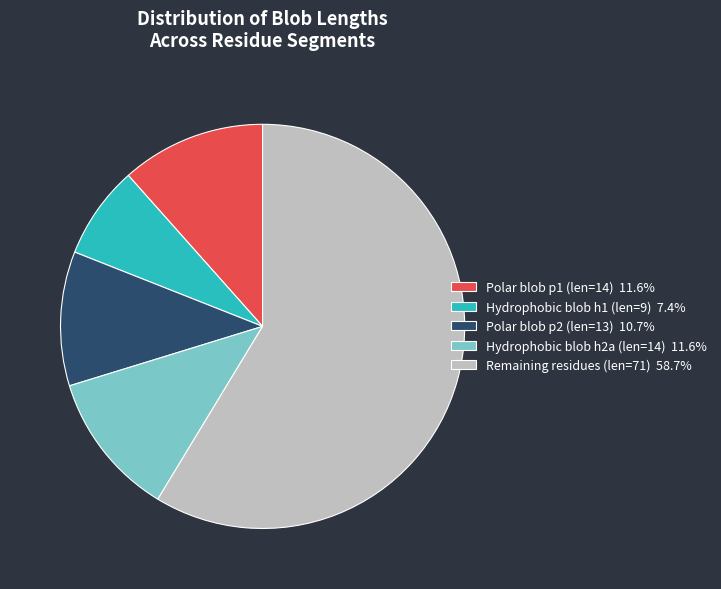

What is the ratio of the value at Hydrophobic blob h1 (len=9) 7.4% to the value at Polar blob p2 (len=13) 10.7%?

0.7